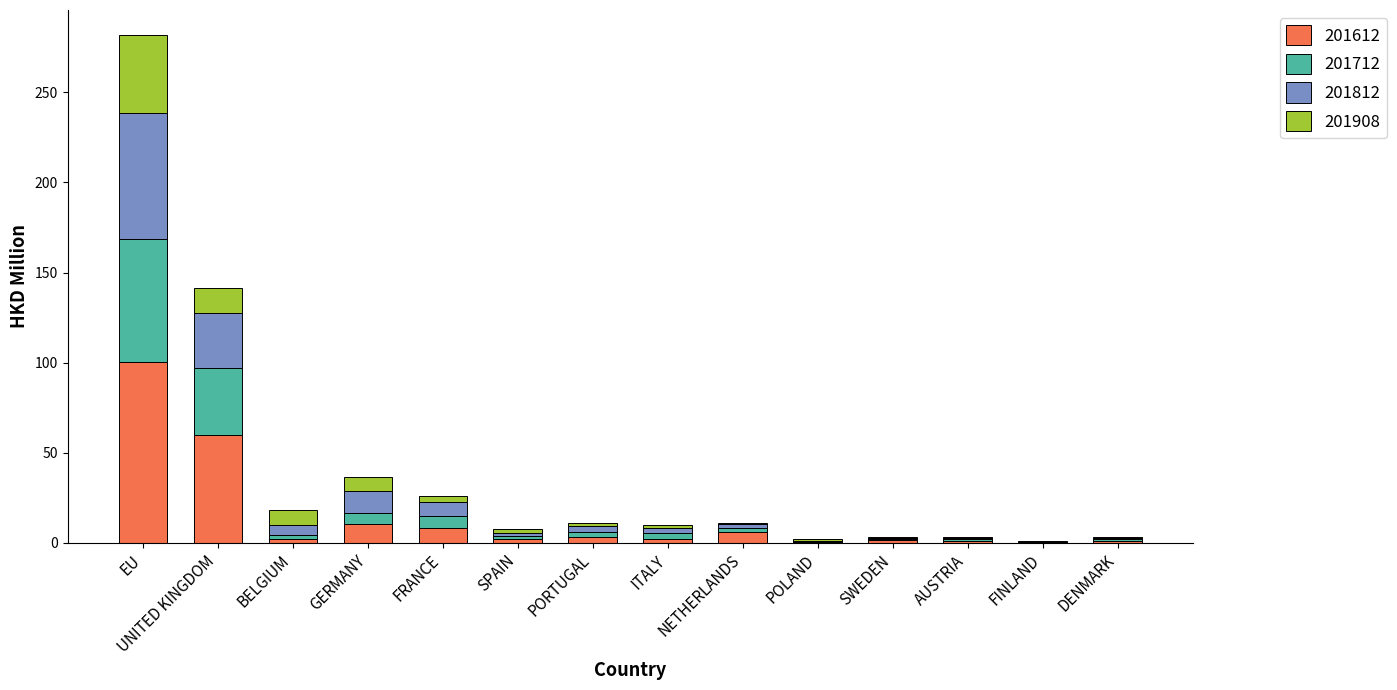

Does the chart contain stacked bars?

Yes